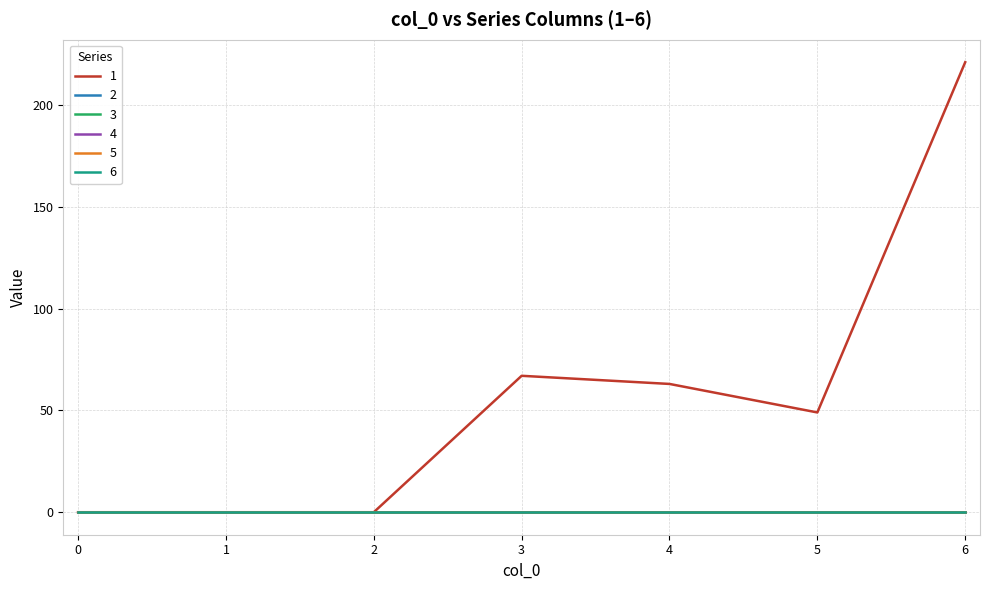

What is the sum of the 1 values at 2 and 6?

221